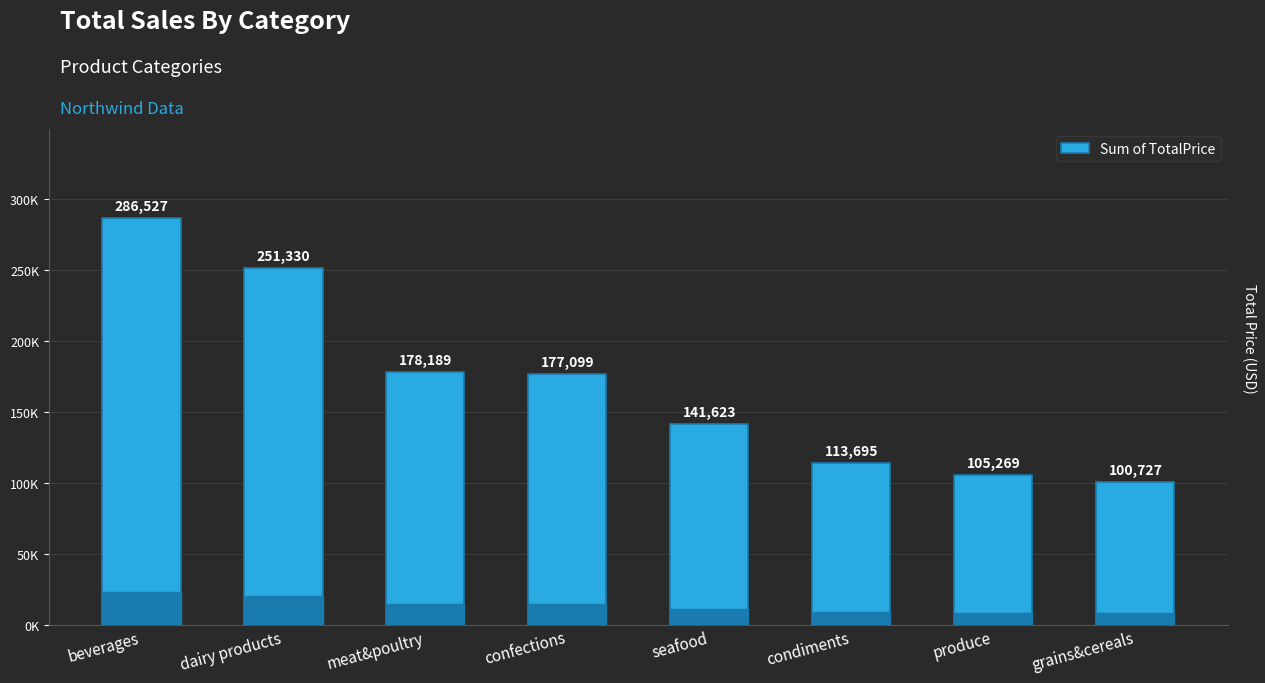

True or false: the data shows 113694.8 at condiments.

True